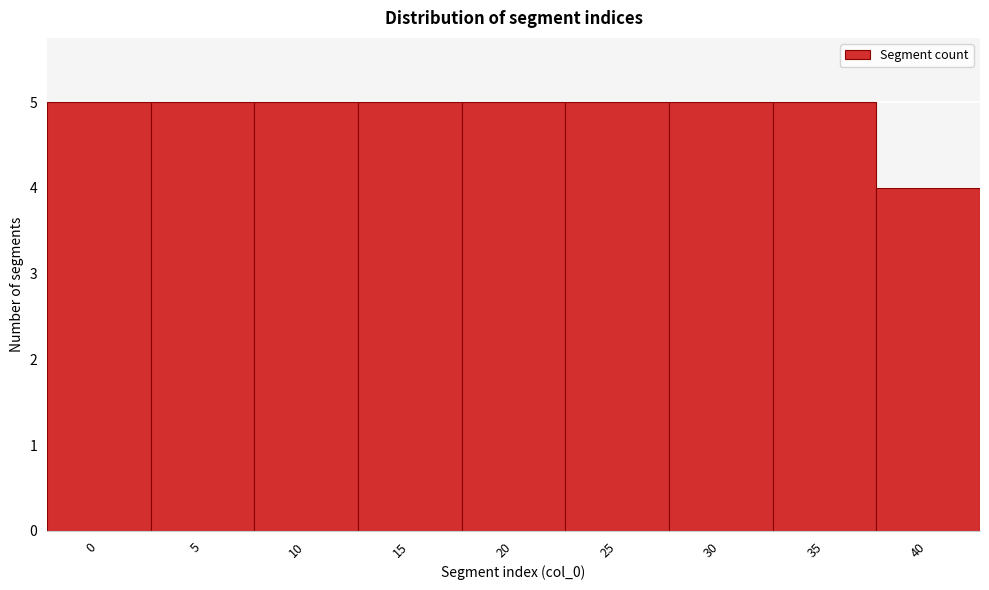

Reading left to right, what are all the values shown in this chart?

0=5	5=5	10=5	15=5	20=5	25=5	30=5	35=5	40=4